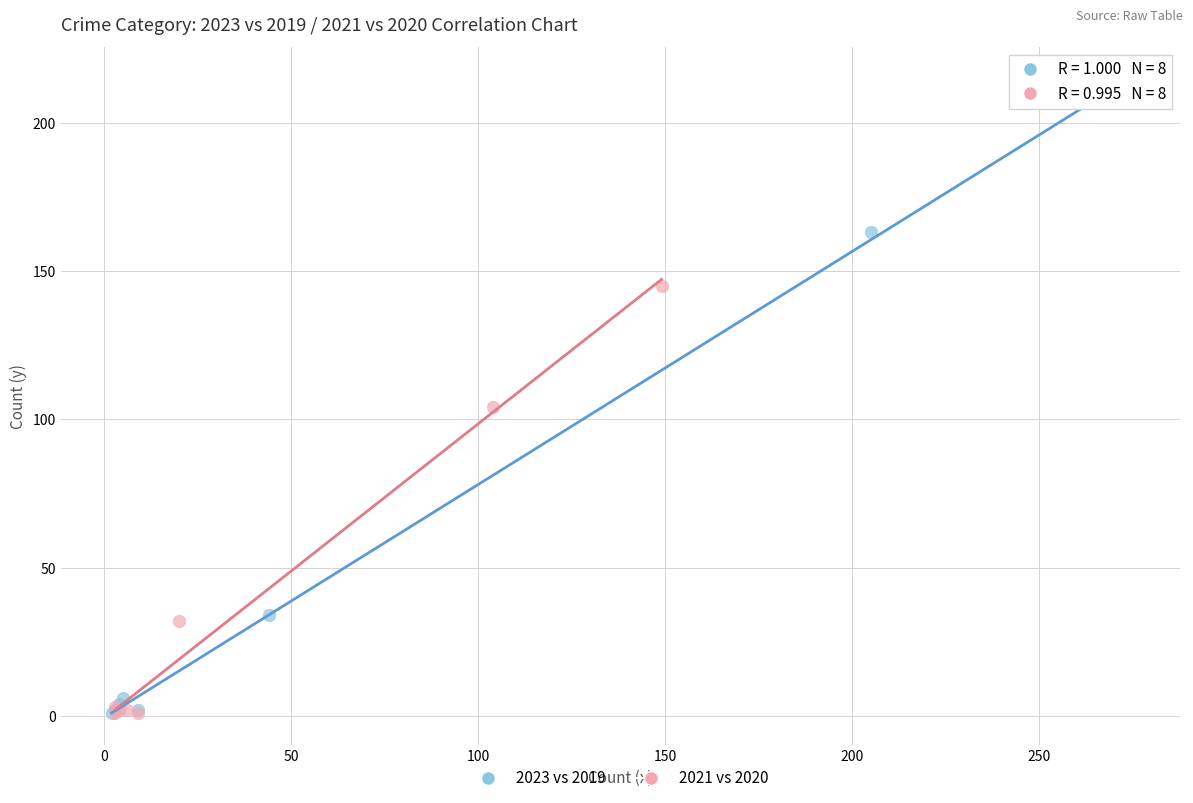

Which series has the largest Y range (max minus min)?

2023 vs 2019